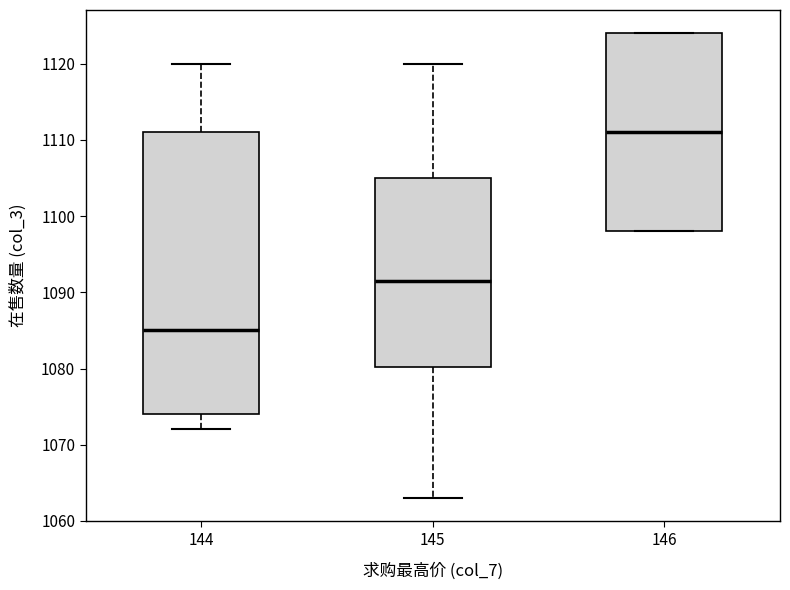

Reading left to right, transcribe this box plot: for each box, give where its median line is, the range the box spans, and where its two whiskers end, as read against the y-axis. The values are not printed on the chart, so give them approximately, as read against the axis.

144: median 1085, box 1074 to 1111, whiskers 1072 to 1120
145: median 1092, box 1080 to 1105, whiskers 1063 to 1120
146: median 1111, box 1098 to 1124, whiskers 1098 to 1124